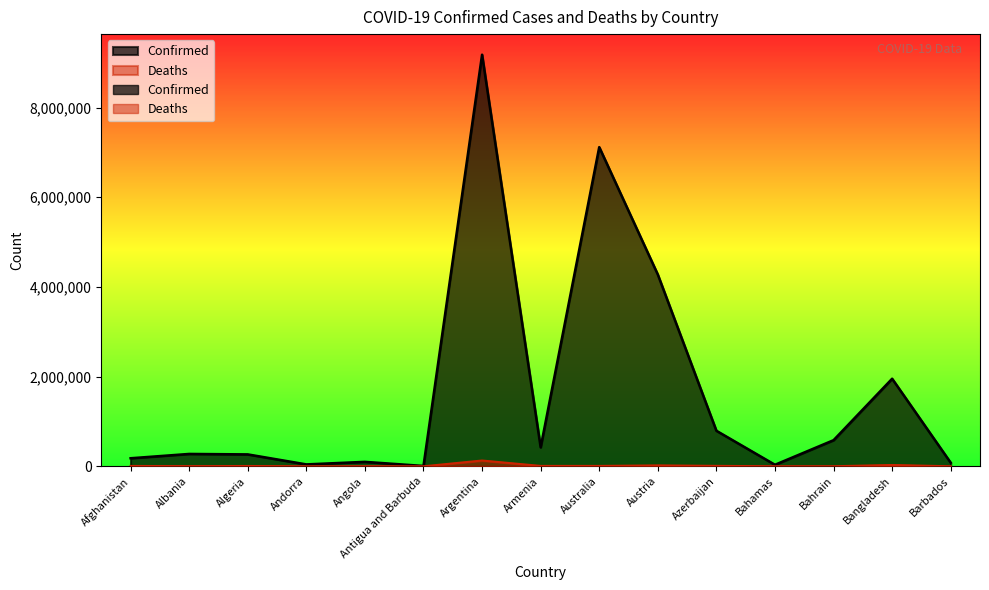

Reading left to right, what are all the values shown in this chart?

Confirmed: Afghanistan=179835	Albania=275985	Algeria=265862	Andorra=42894	Angola=99527	Antigua and Barbuda=8062	Argentina=9178795	Armenia=422939	Australia=7117742	Austria=4276334	Azerbaijan=792714	Bahamas=34355	Bahrain=582694	Bangladesh=1953328	Barbados=79628
Deaths: Afghanistan=7699	Albania=3497	Algeria=6875	Andorra=153	Angola=1900	Antigua and Barbuda=138	Argentina=128825	Armenia=8624	Australia=8336	Austria=19876	Azerbaijan=9710	Bahamas=810	Bahrain=1485	Bangladesh=29130	Barbados=444